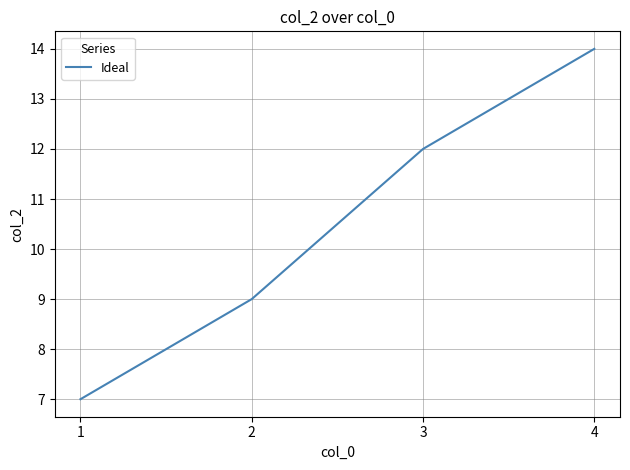

List the labels in order of value, smallest first.

1, 2, 3, 4